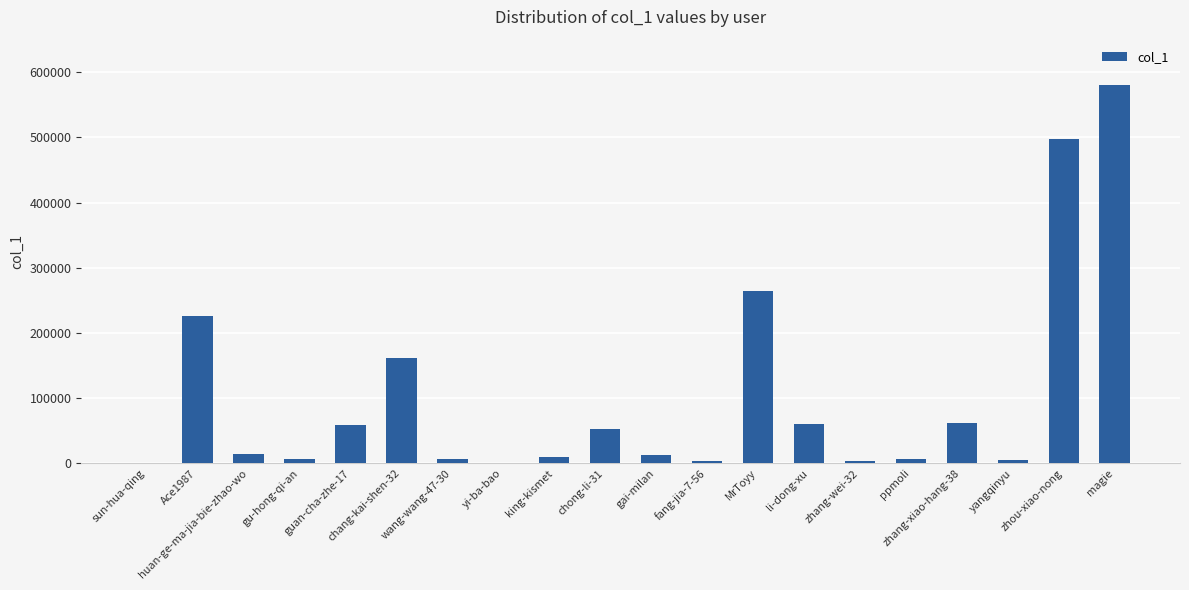

Between gu-hong-qi-an and chong-li-31, which is larger?

chong-li-31